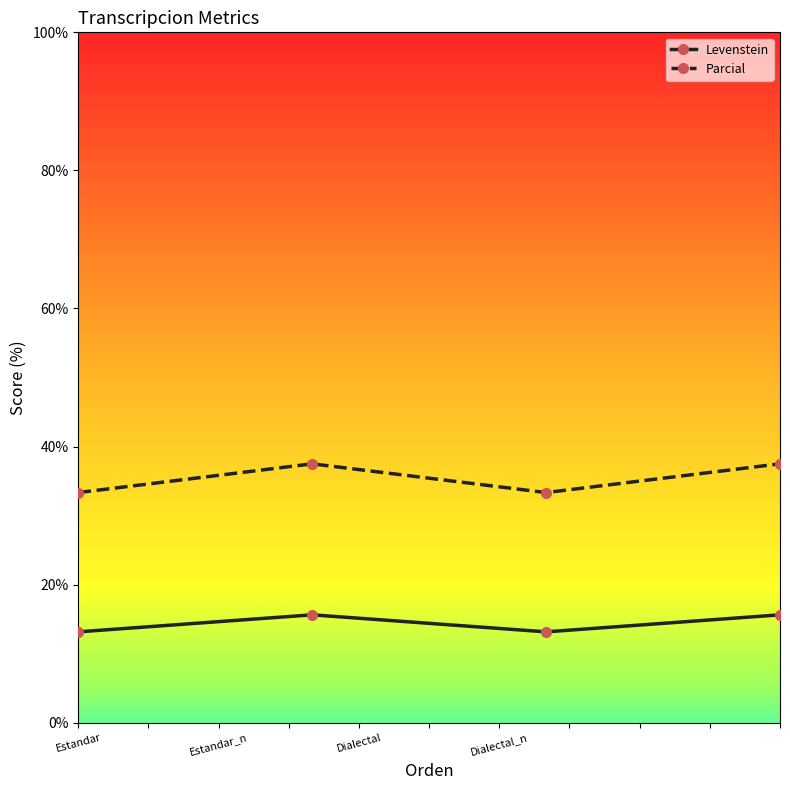

What is the sum of all Levenstein values?

57.6